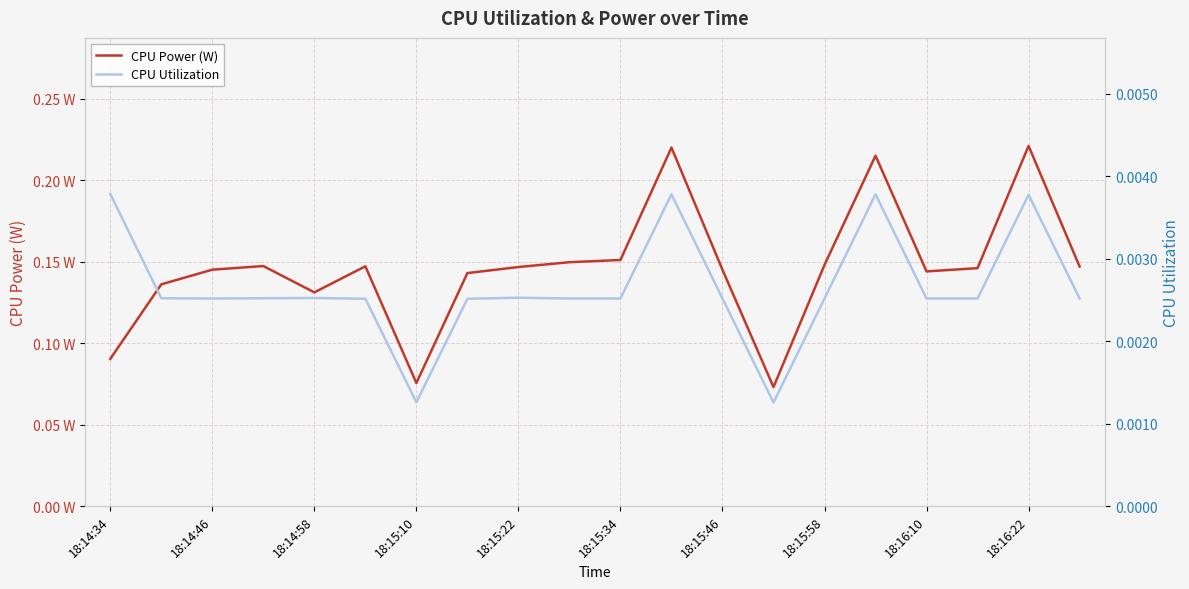

What position from the left is 18:15:10?

4